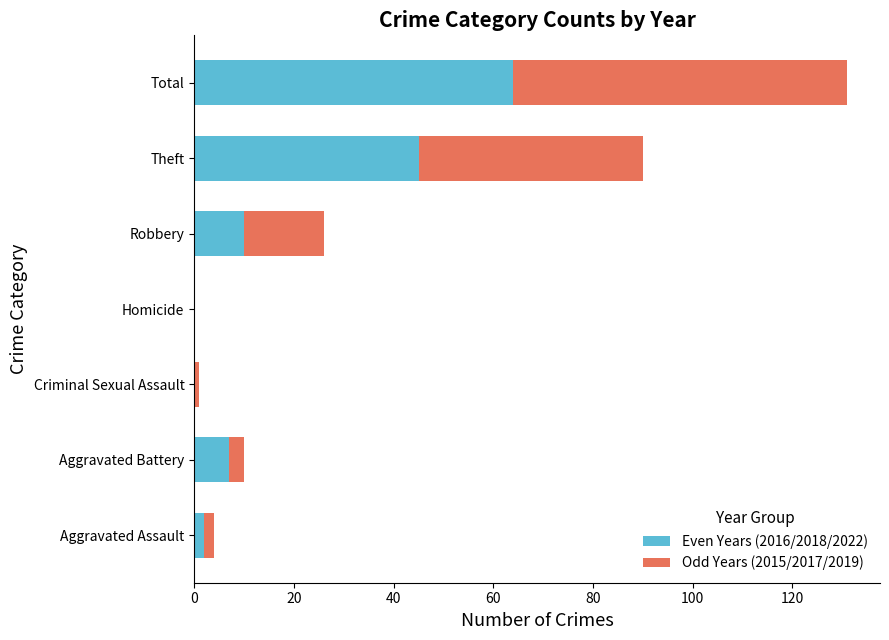

At which label does Even Years (2016/2018/2022) reach its peak?

Total